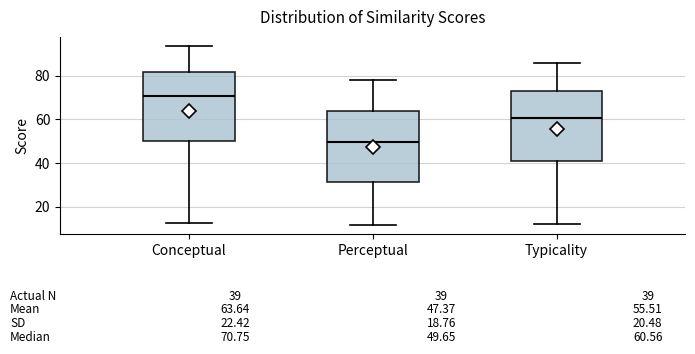

Which box's median line is the lowest?

Perceptual